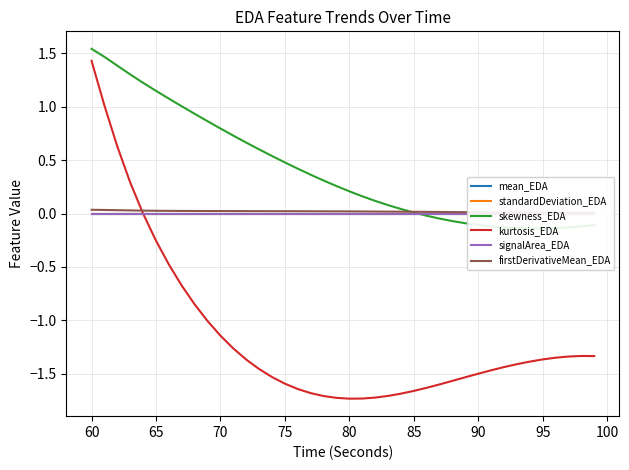

What is the label of the 7th point from the left?

85